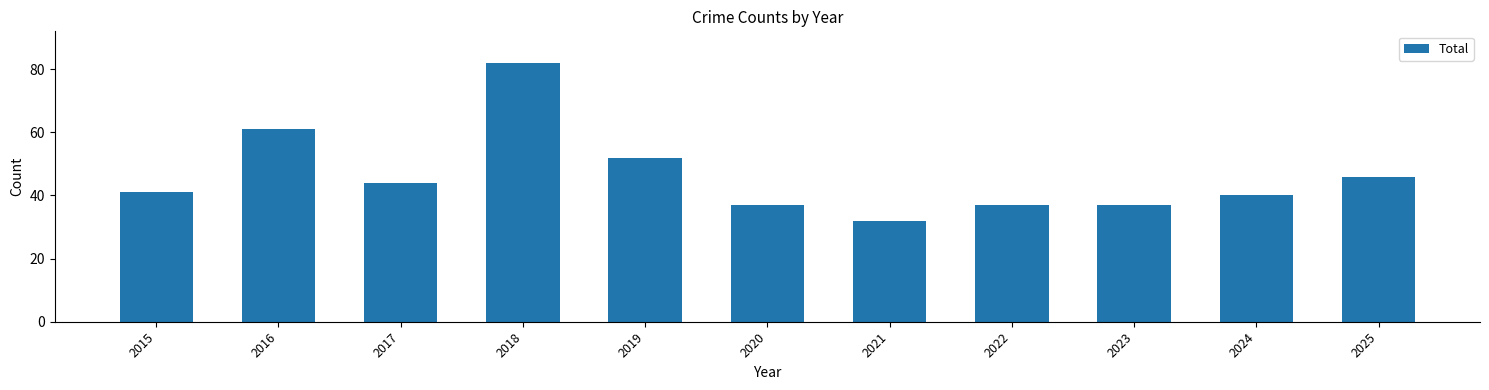

What is the sum of all values?

509